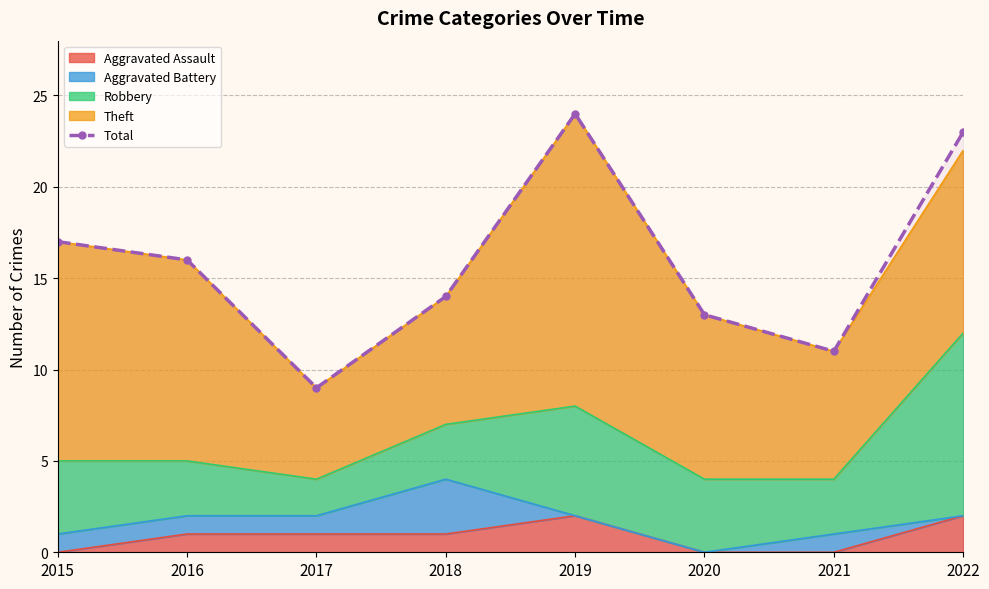

How many points are higher than both their immediate neighbors (excluding endpoints)?

1